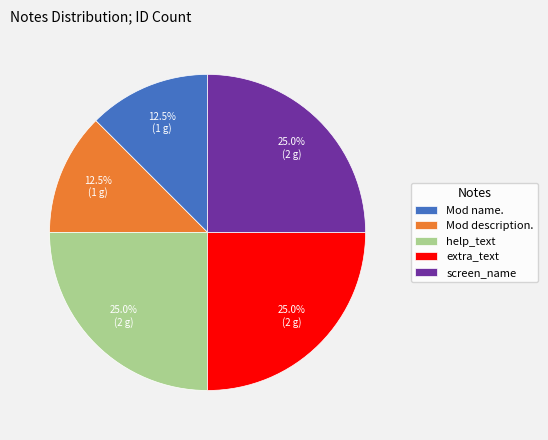

To the nearest percent, what is the difference between the Mod description. and help_text slice percentages?

12%